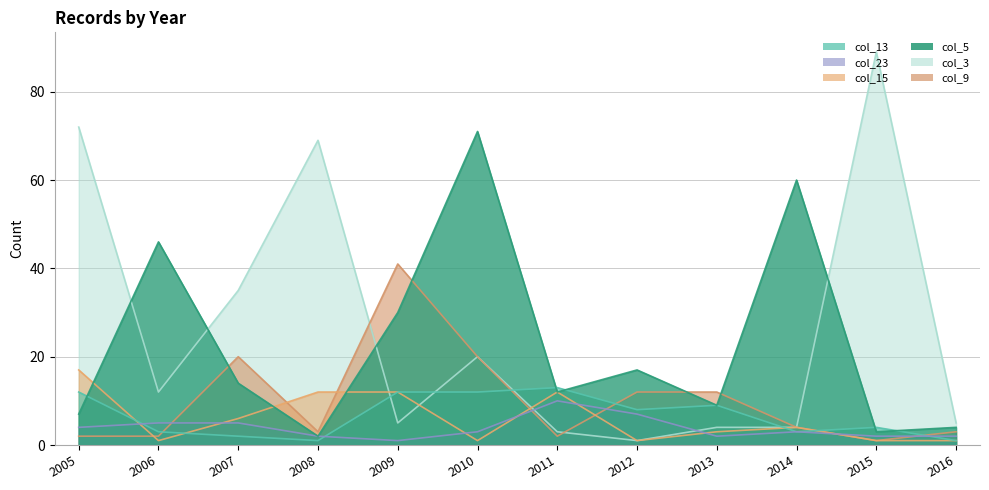

Which series has the widest spread of values?

col_3